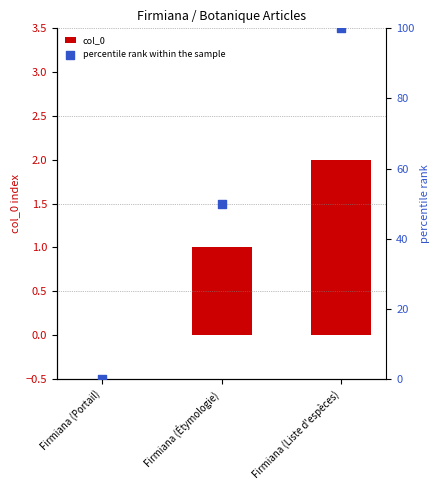

Which series contains the lowest Y value?

col_0